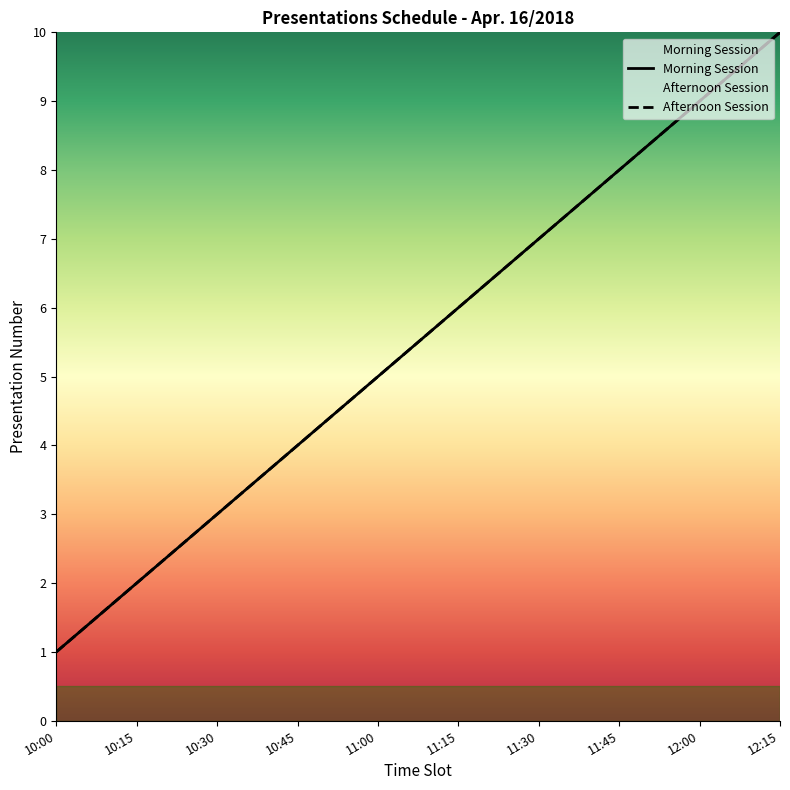

What is the label of the 8th point from the left?

11:45